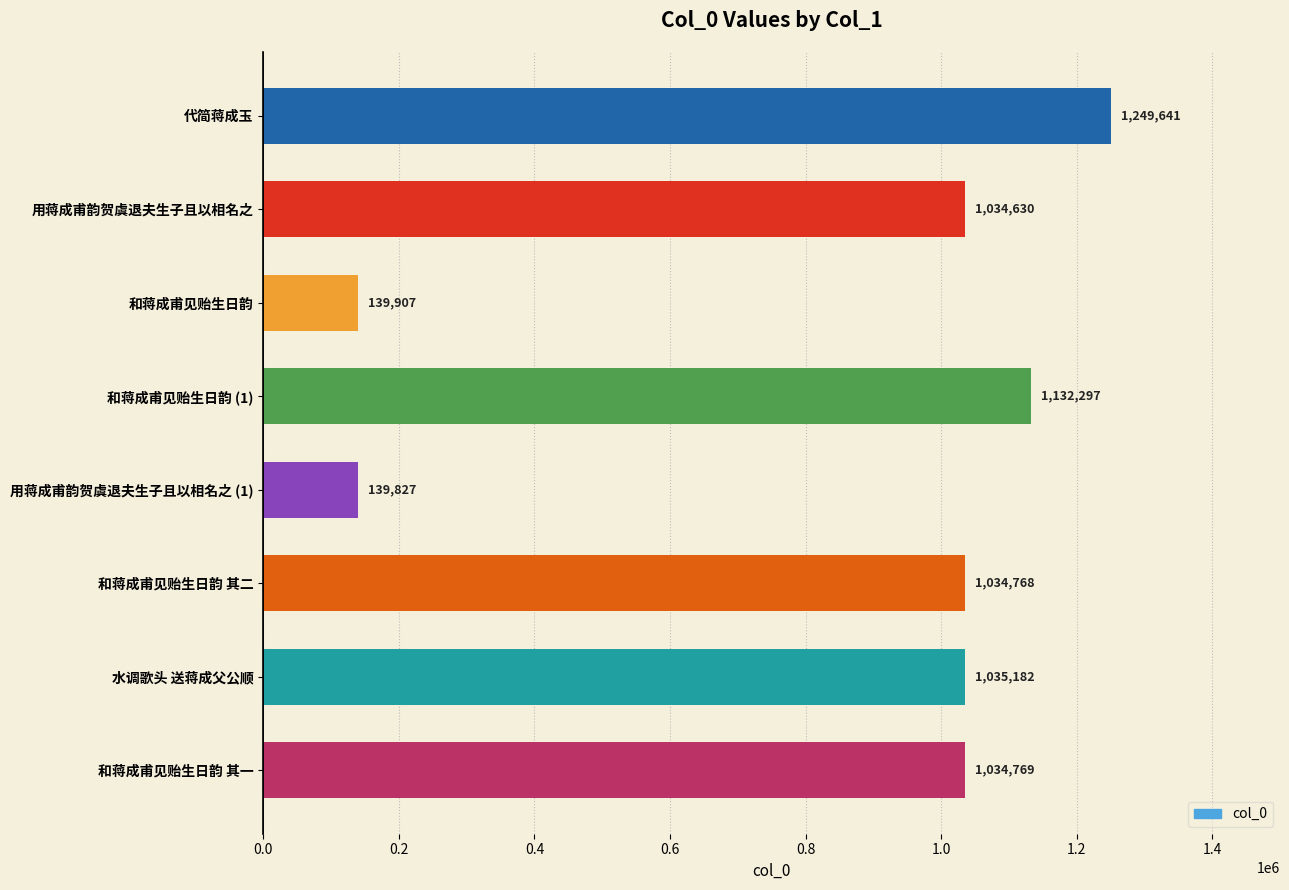

The value at 和蒋成甫见贻生日韵 其二 is 1034768. True or false?

True